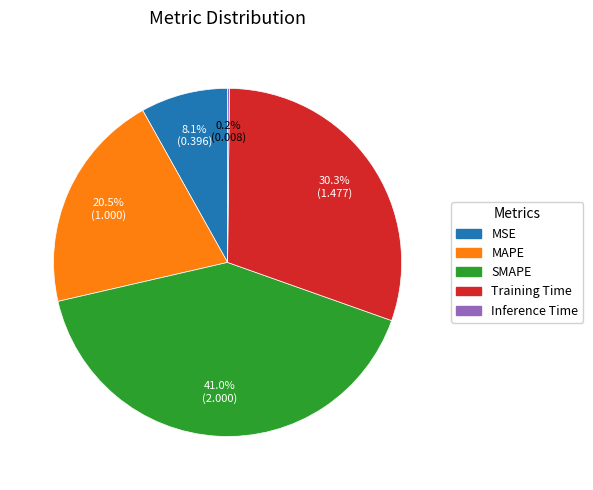

Which category has the biggest portion of the pie?

SMAPE